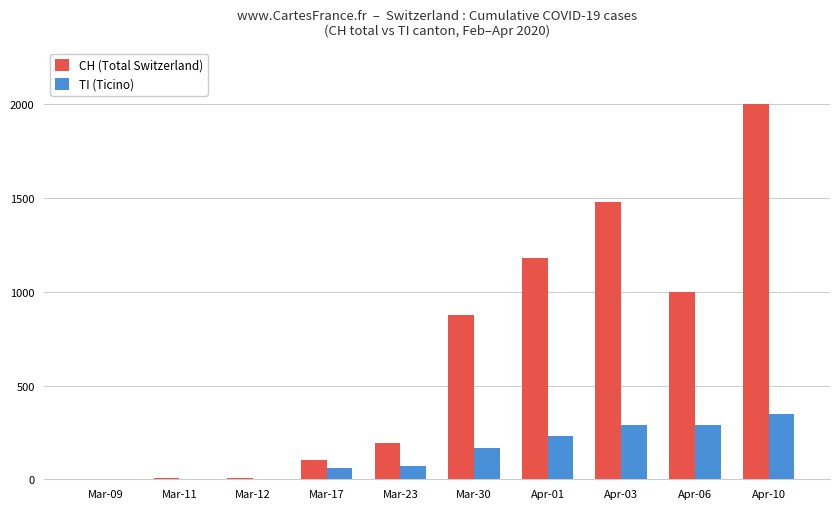

What is the maximum value for TI (Ticino)?

350